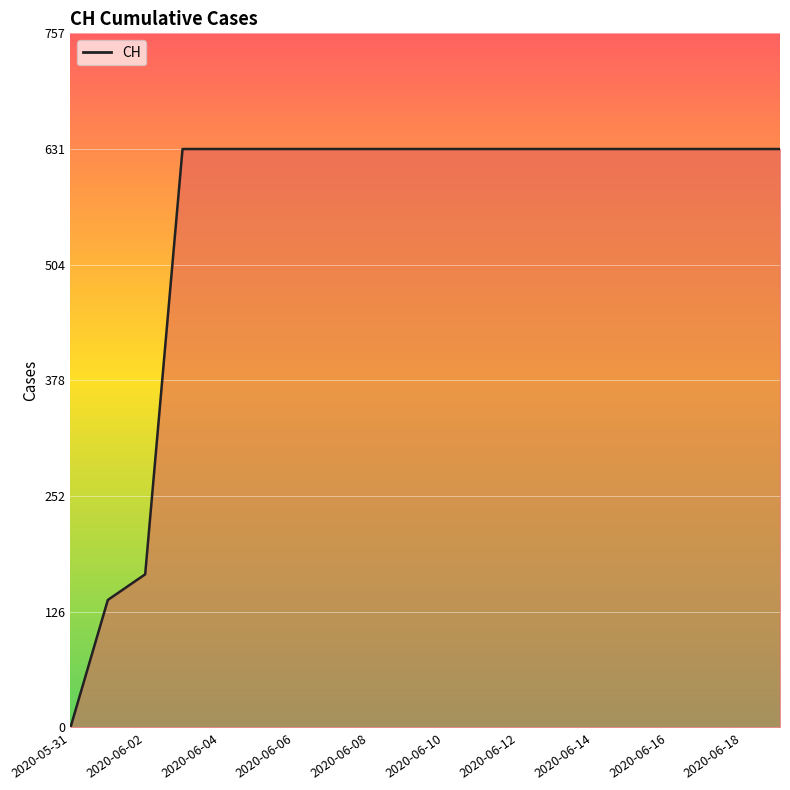

What is the difference between the maximum and minimum values?

631